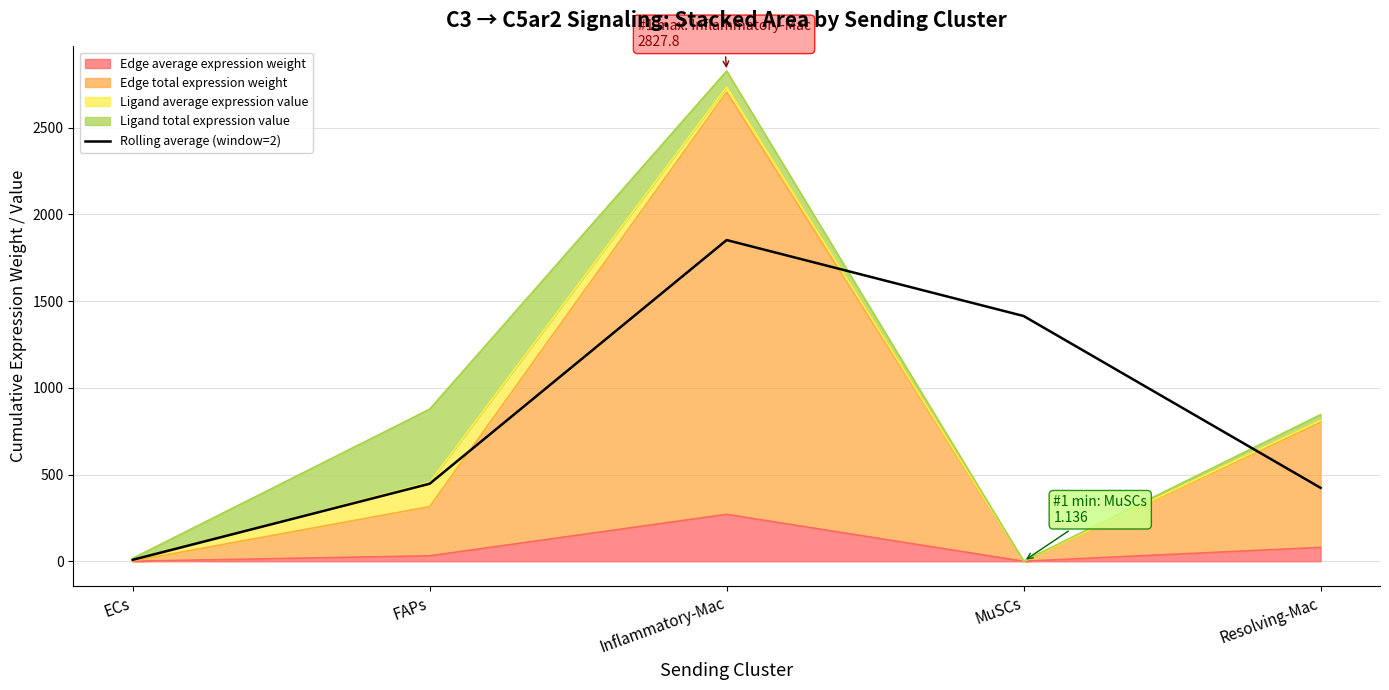

Reading left to right, what are all the values shown in this chart?

8.4	447.0	1852.6	1414.5	423.4